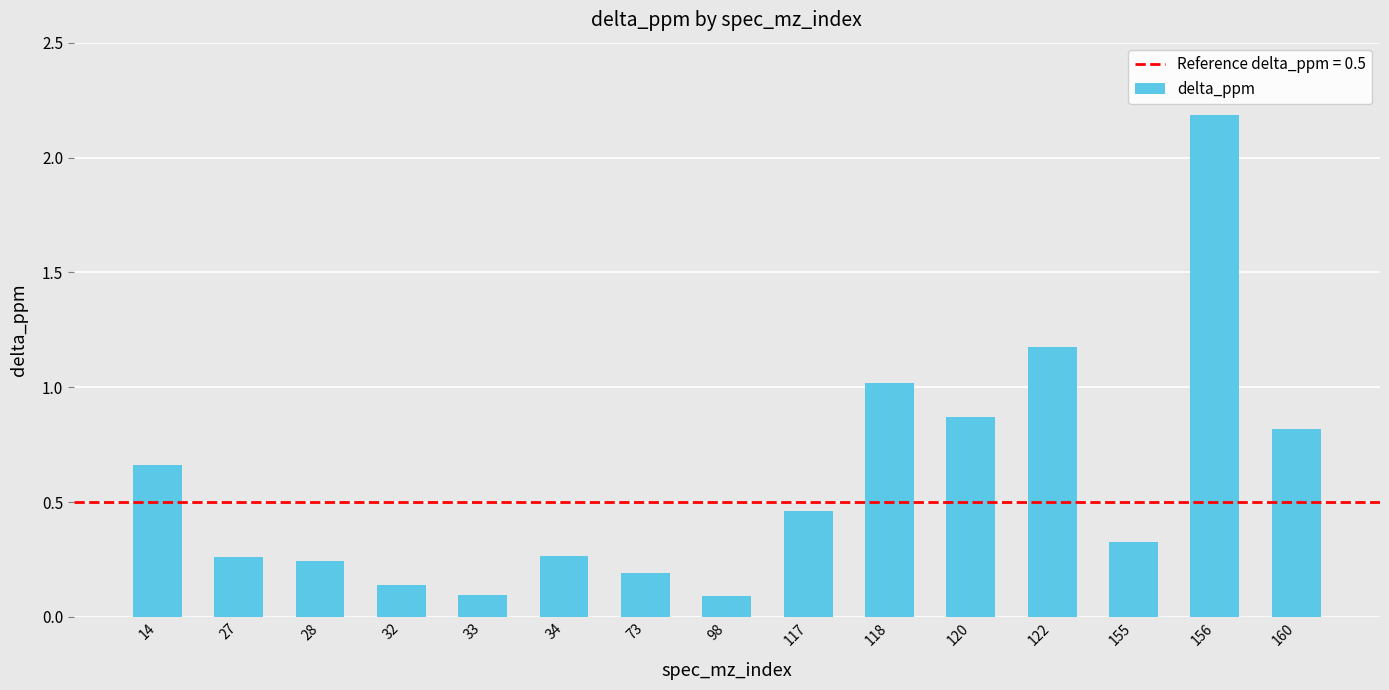

What is the change in value from 34 to 118?

+0.8